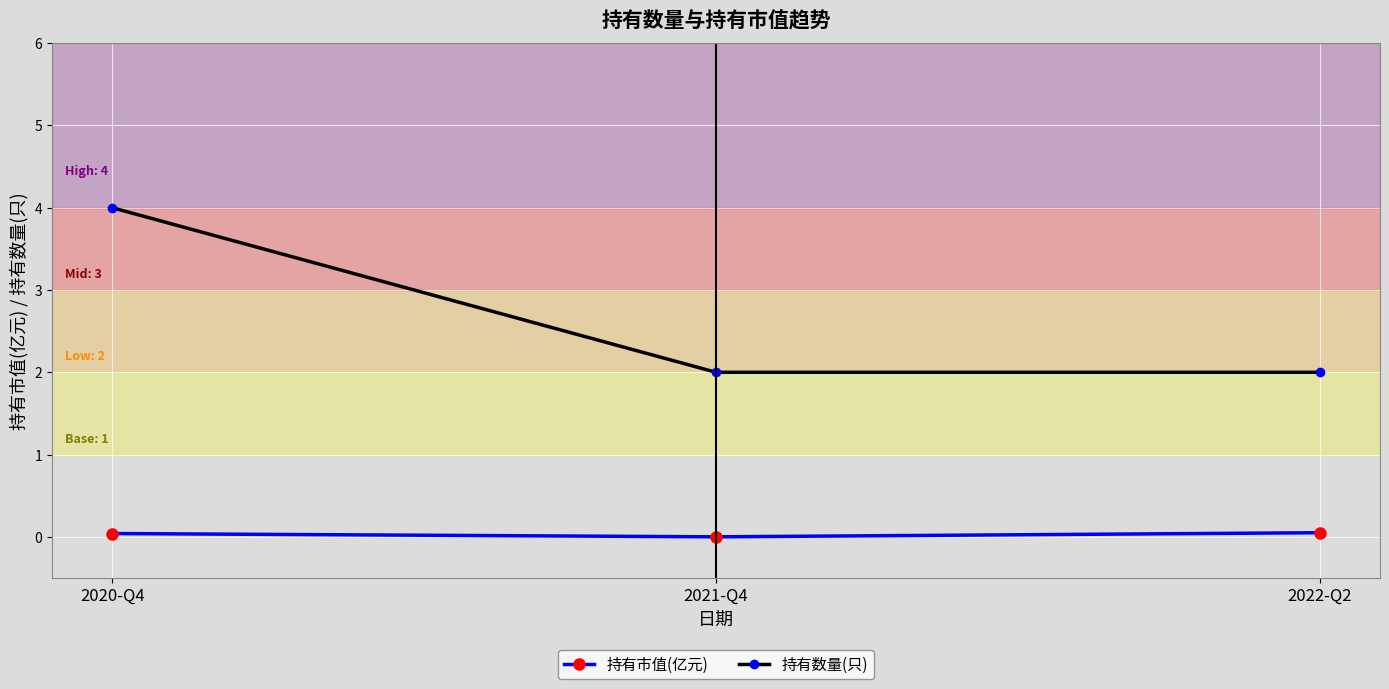

What position from the left is 2020-Q4?

1